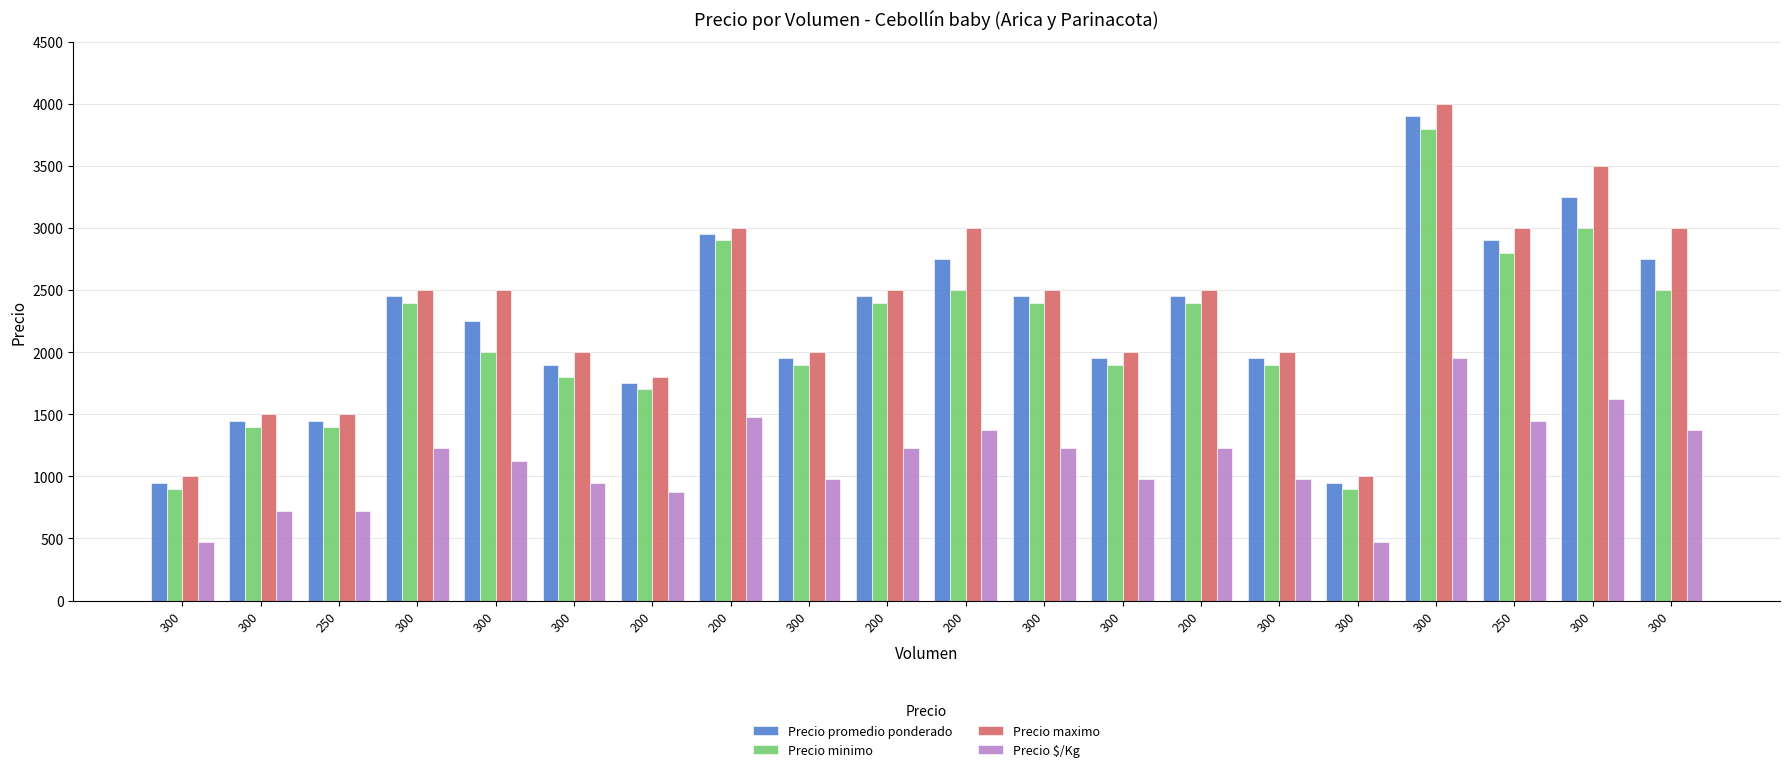

Does the chart contain any negative values?

No